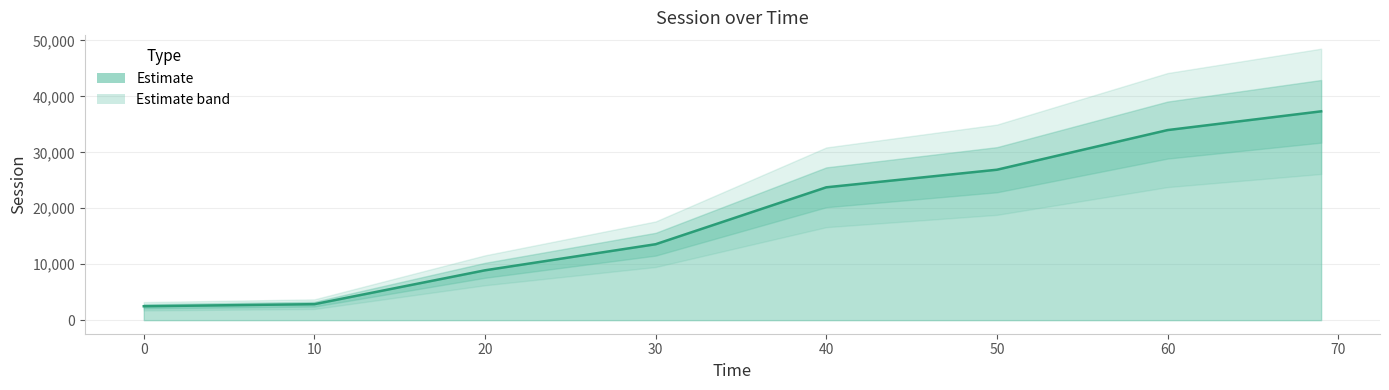

What is the smallest value displayed?

2482.6